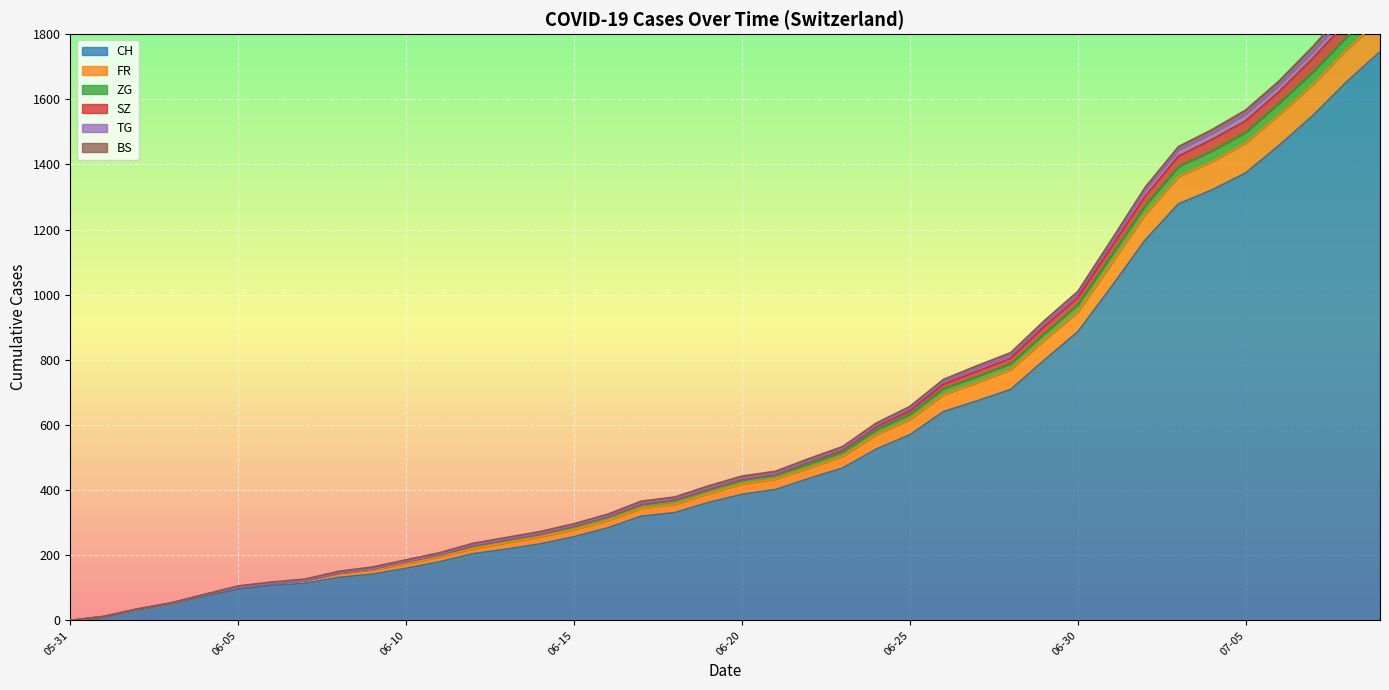

The value of CH at 06-10 is 160. True or false?

True